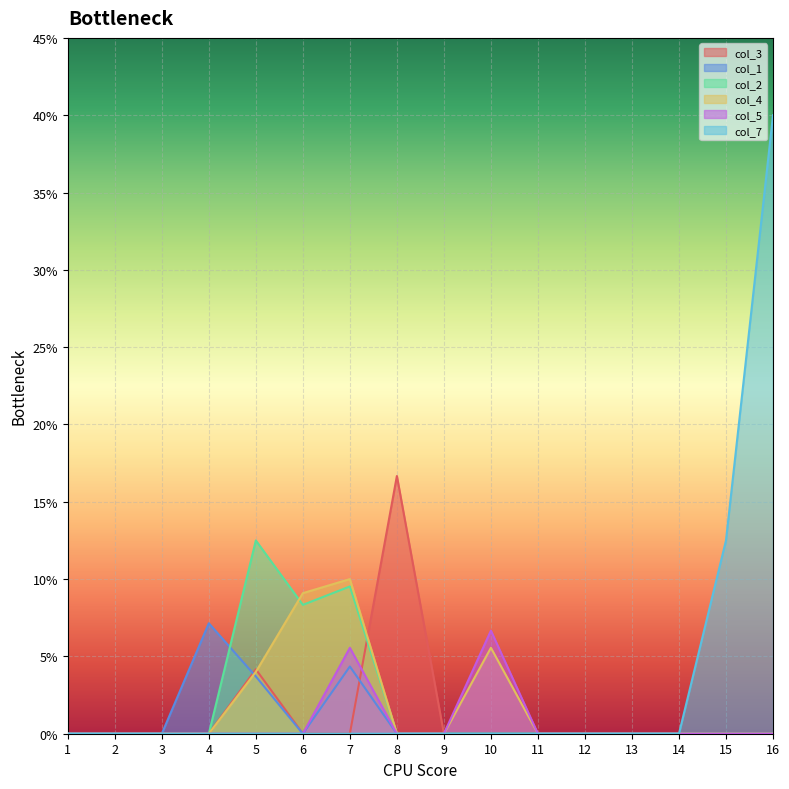

What is the total value across all series at 5?

0.2